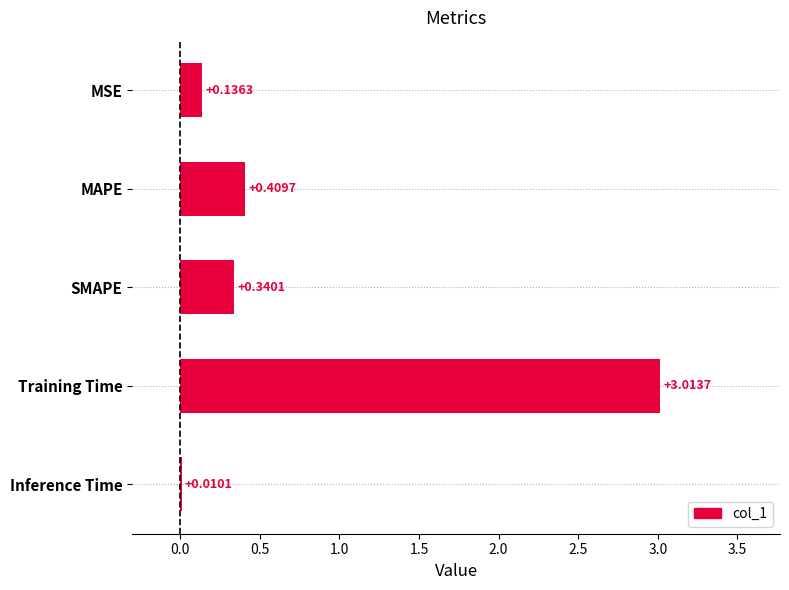

What is the average value?

0.8